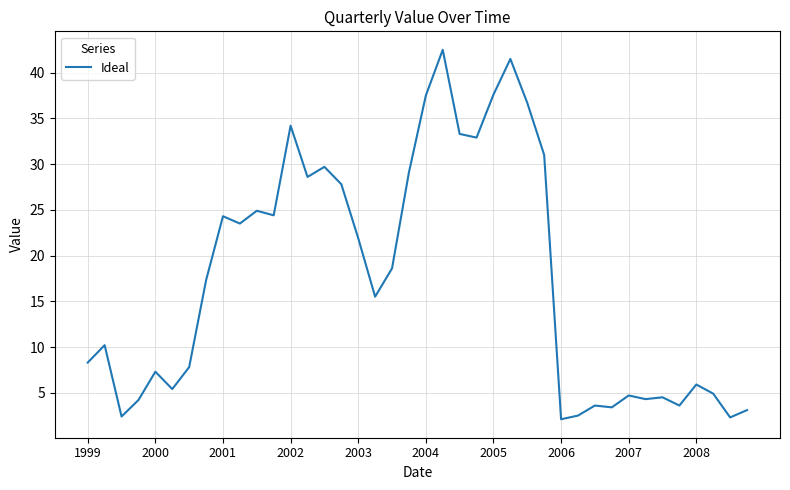

What is the difference between the maximum and minimum values?

40.4